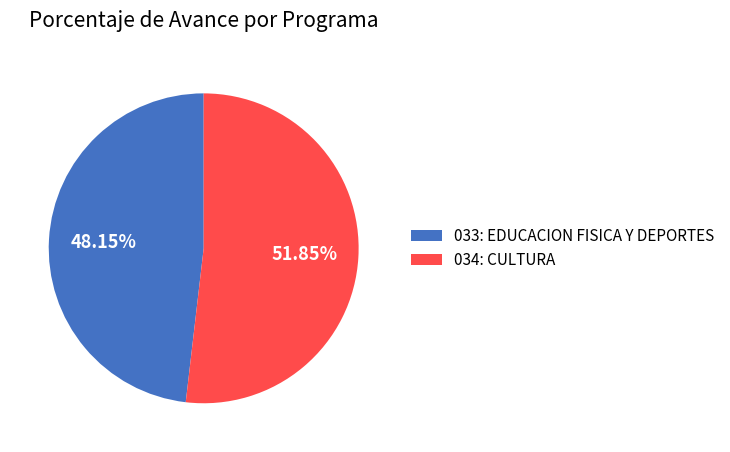

To the nearest percent, what is the combined percentage of 033: EDUCACION FISICA Y DEPORTES and 034: CULTURA?

100%